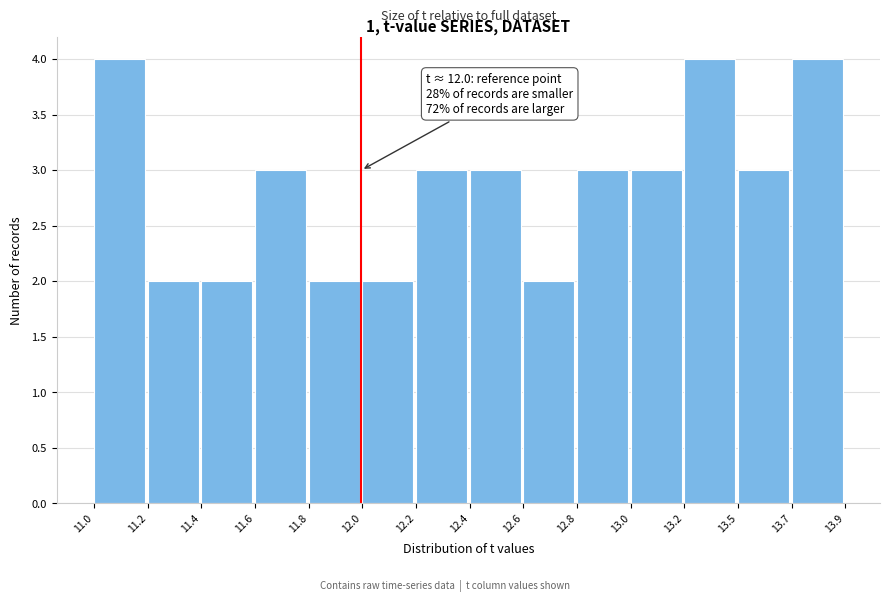

Reading right to left, what are all the values shown in this chart?

4	3	4	3	3	2	3	3	2	2	3	2	2	4